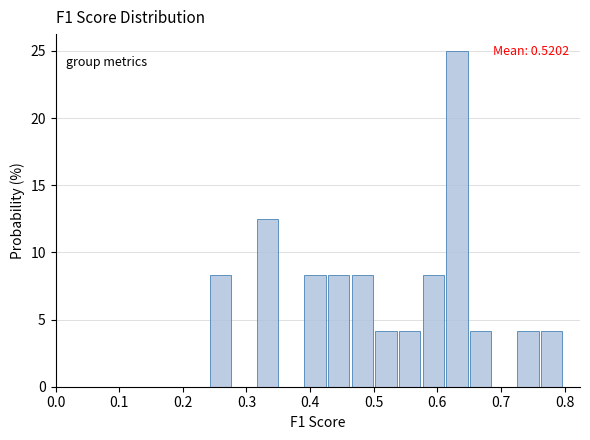

Around what value on the x-axis is the tallest bar? Give the approximate position of its centre, as read against the axis.

0.63